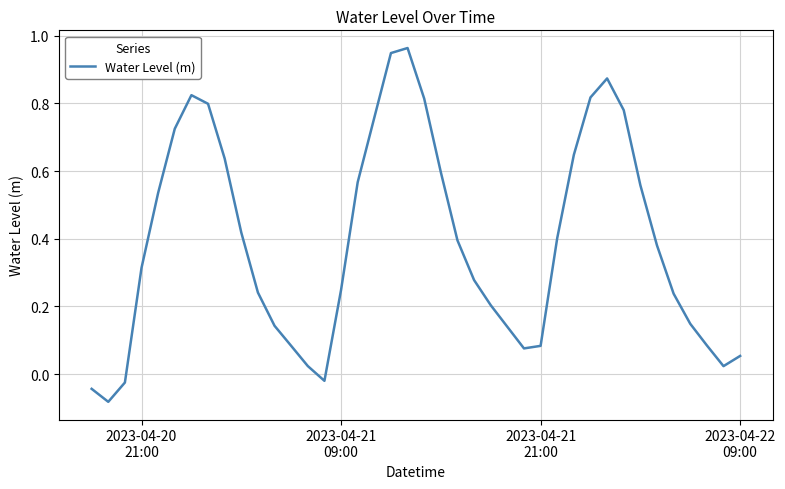

What is the value of the 13th point from the left?

0.1